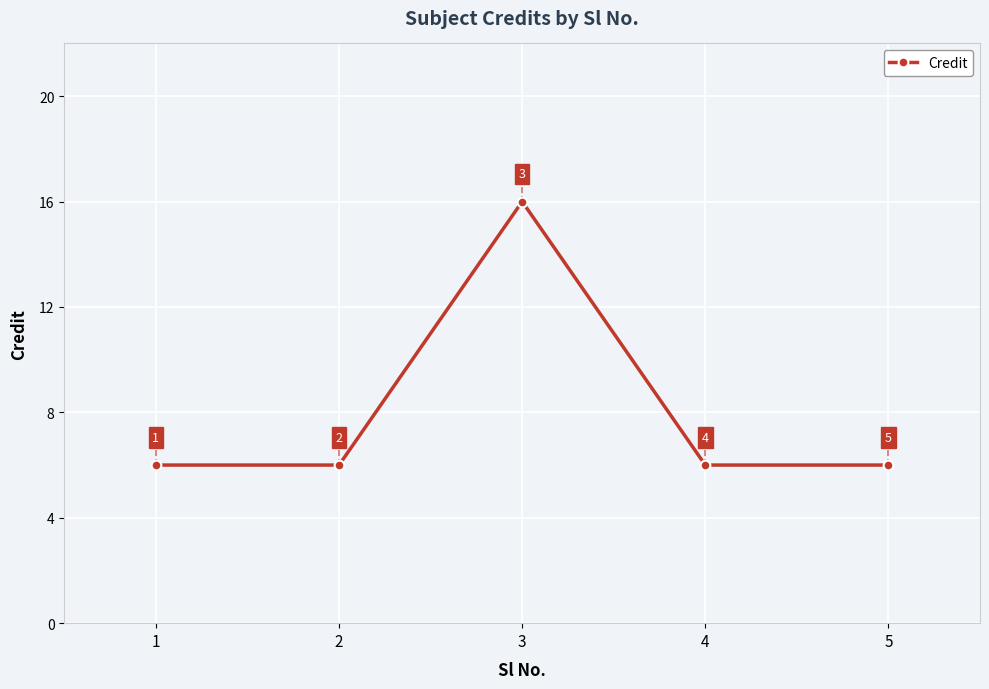

True or false: the data has more than 0 interior local peaks.

True